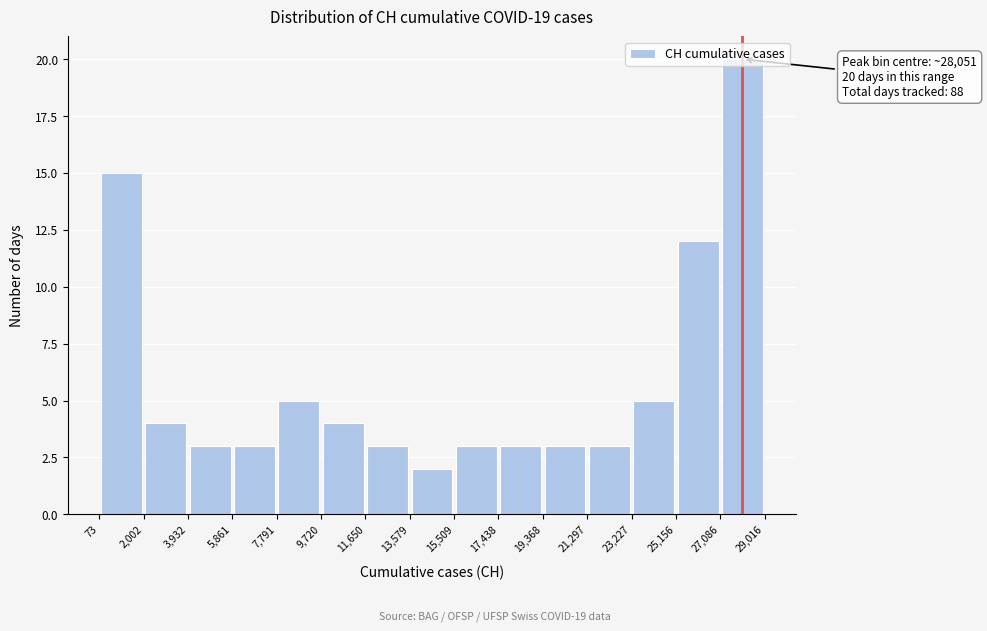

Over which range of the x-axis is the bar tallest?

27,086 to 29,016